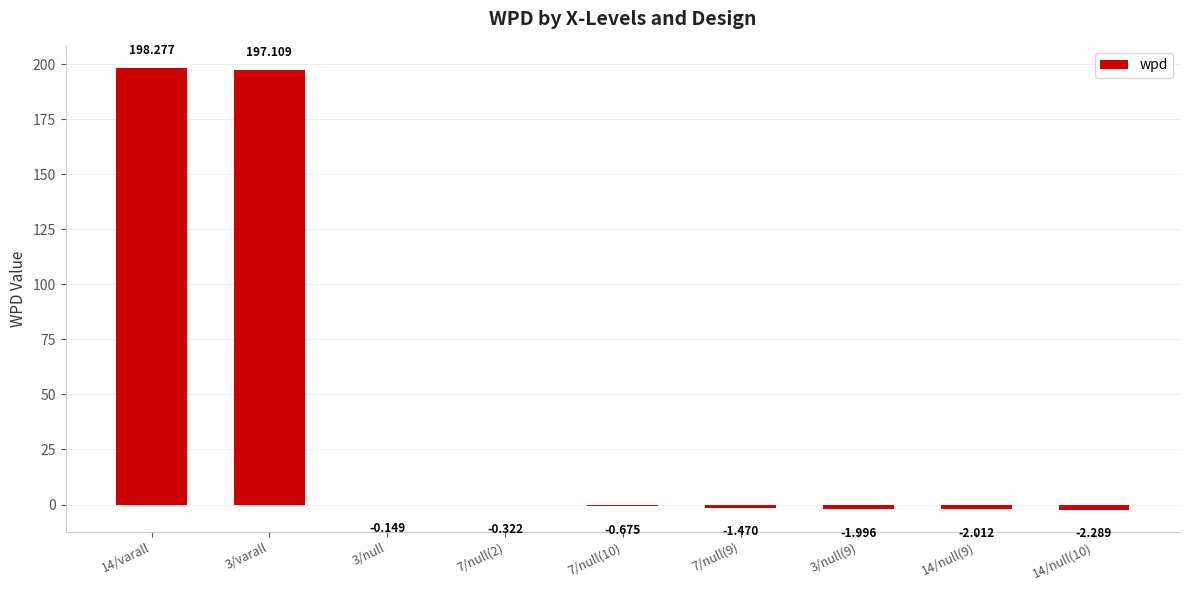

How many values are above zero?

2